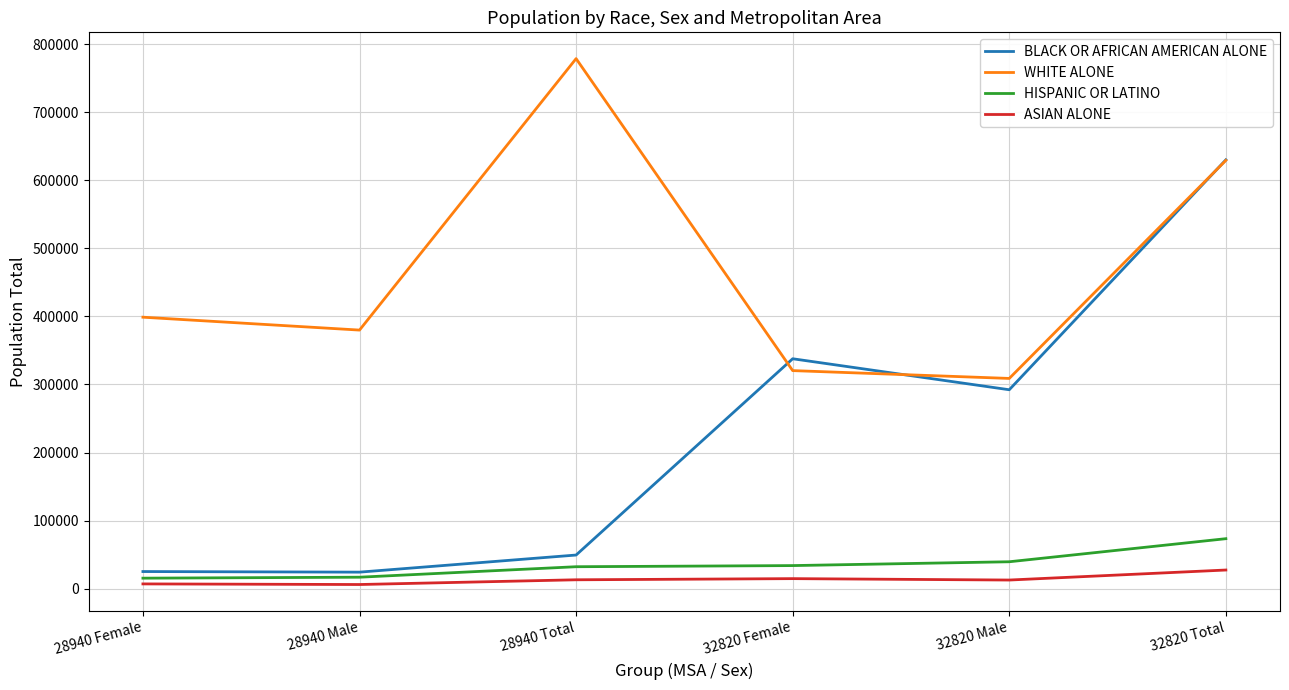

What are all the series names shown in the legend?

BLACK OR AFRICAN AMERICAN ALONE, WHITE ALONE, HISPANIC OR LATINO, ASIAN ALONE